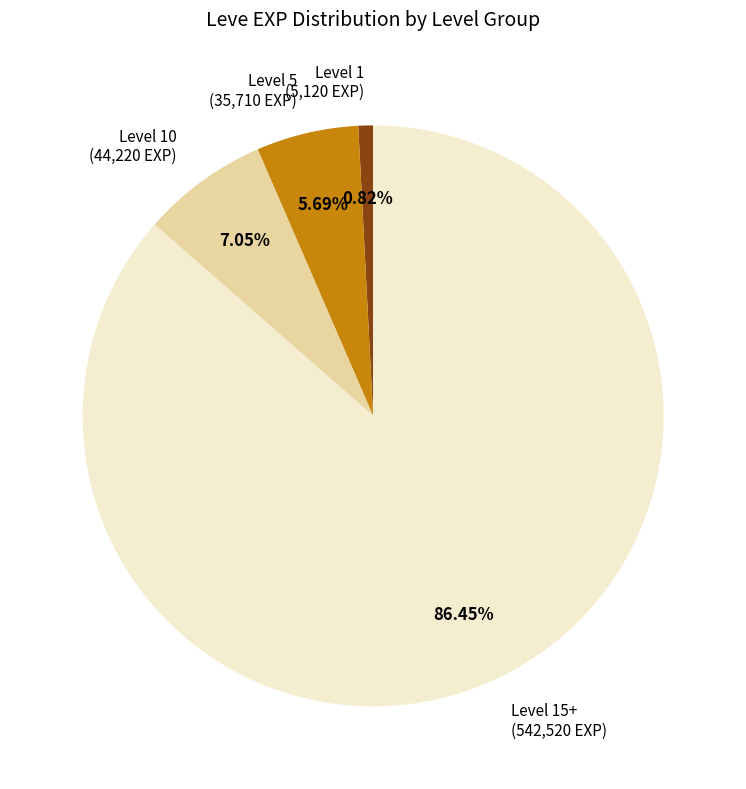

Count the number of slices in the pie.

4